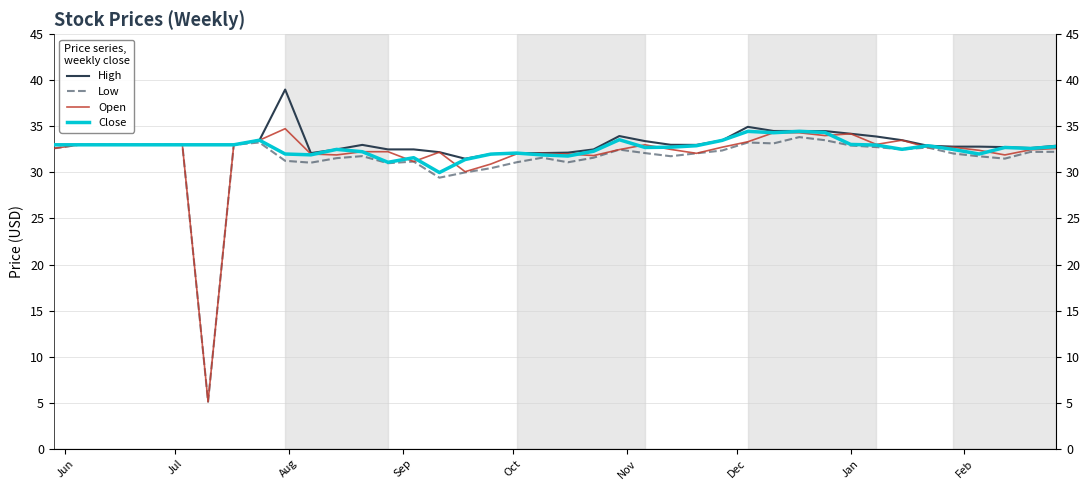

What is the difference between the second highest and second lowest values in the High series?

3.0